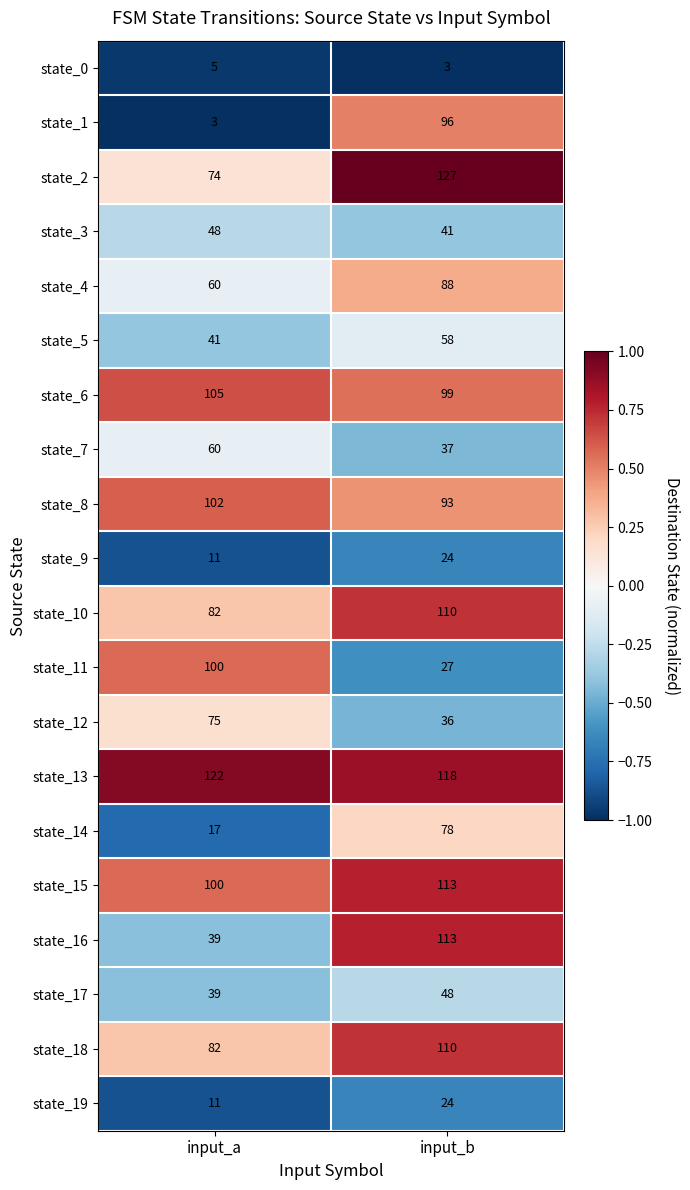

At which category is the sum across all series the highest?

input_b